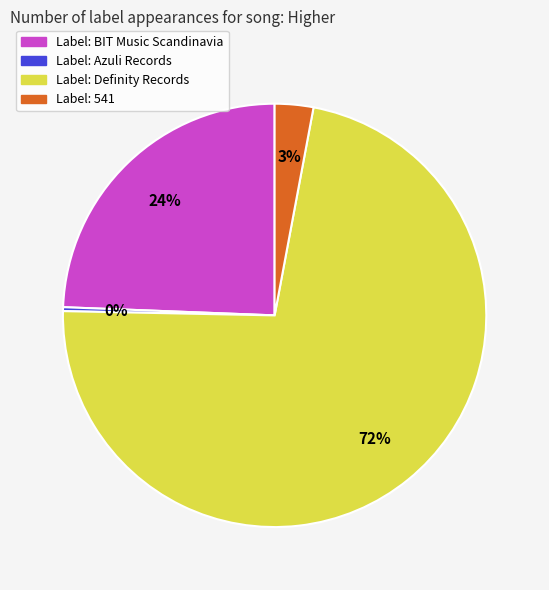

Between Label: Definity Records and Label: Azuli Records, which is larger?

Label: Definity Records